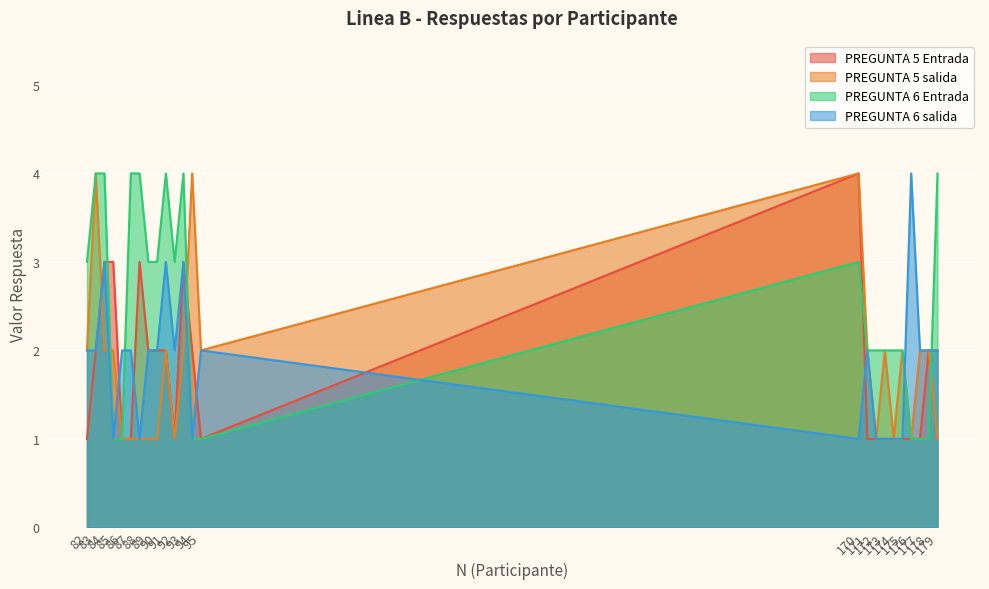

At which category does PREGUNTA 6 Entrada reach its first local peak?

91